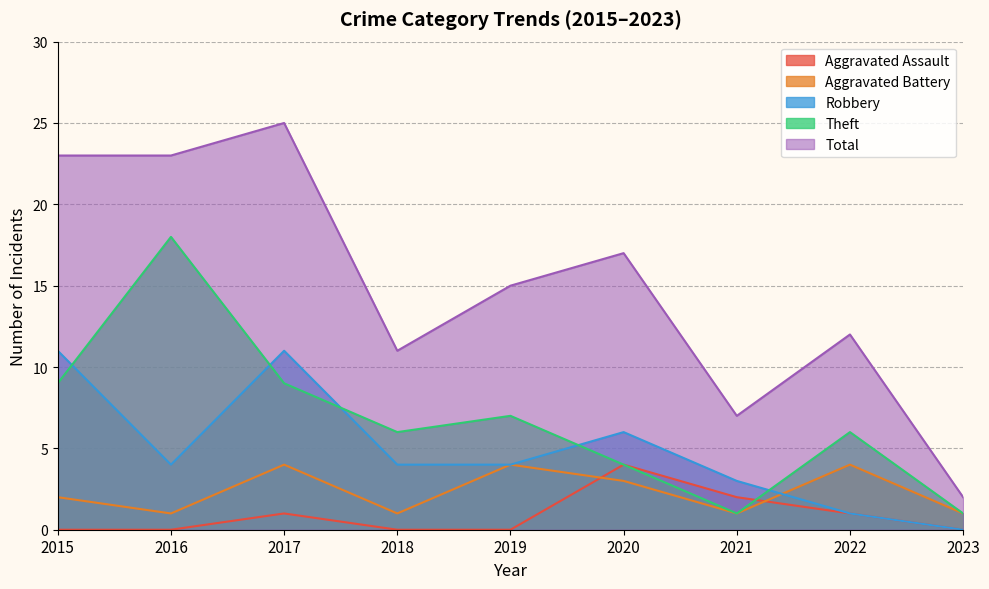

At which category is the sum across all series the highest?

2017